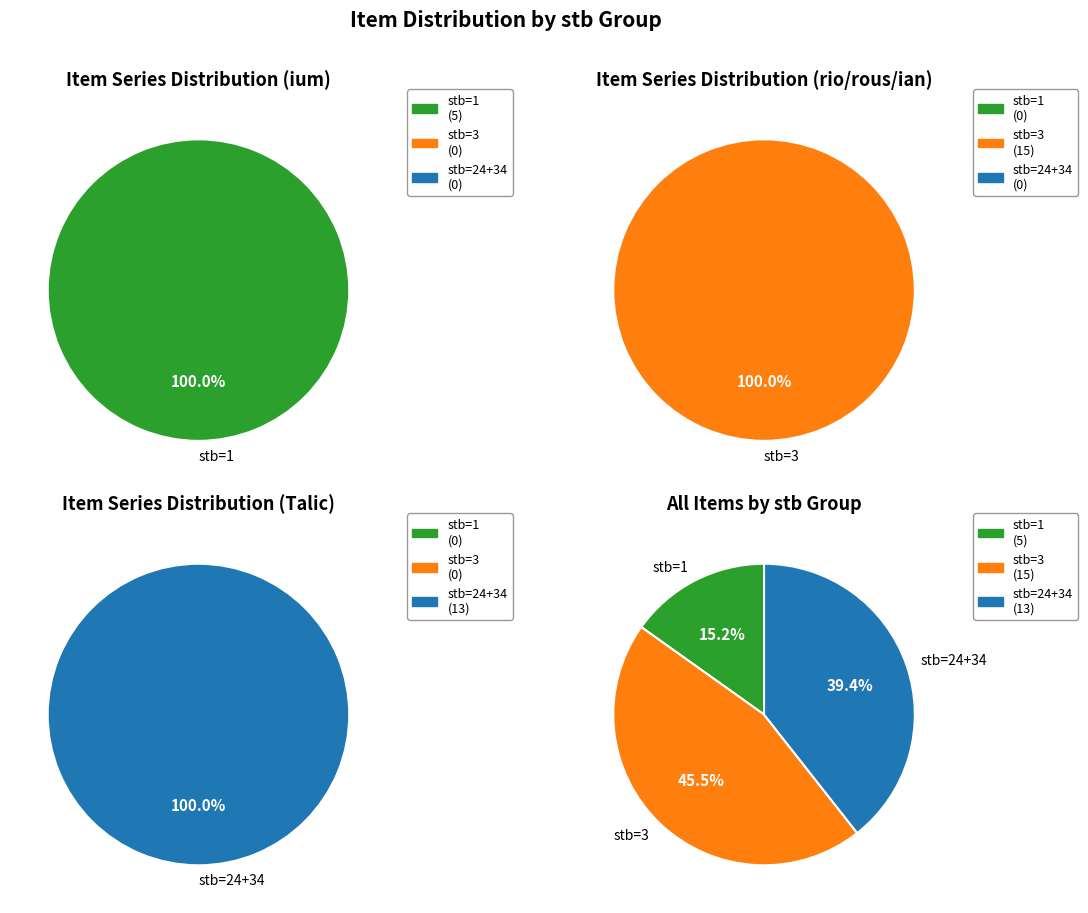

How many segments does this pie chart have?

6